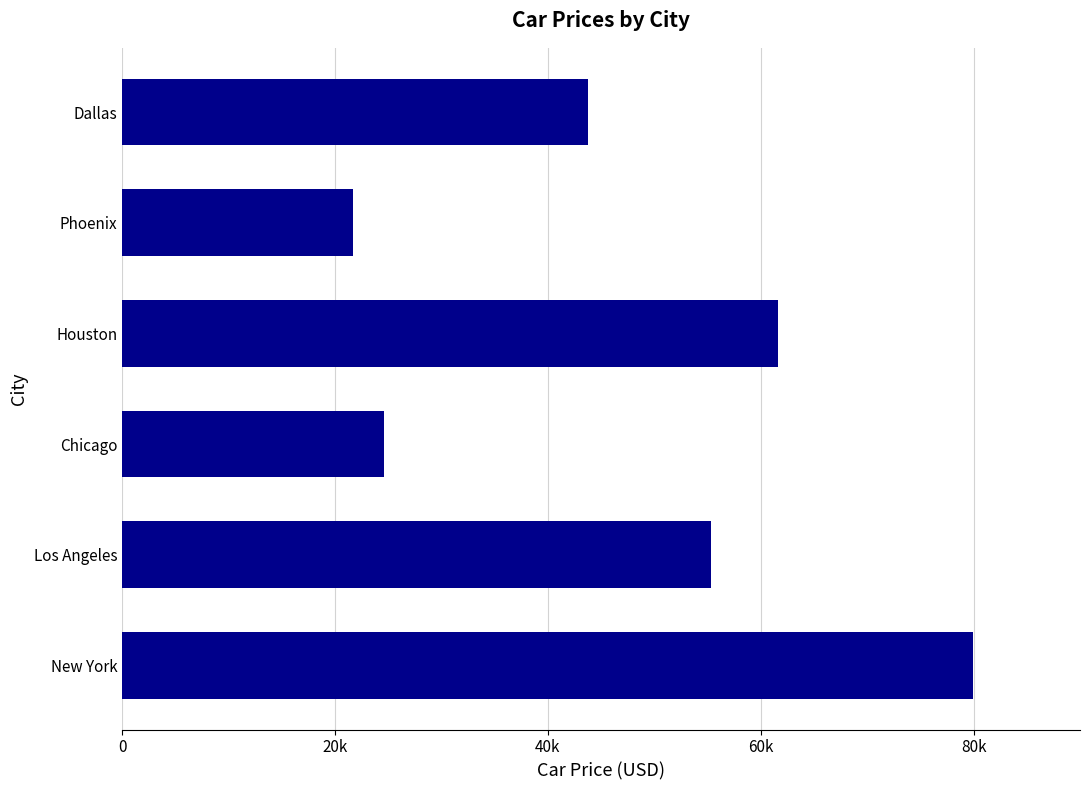

Rank the categories by value from lowest to highest.

Phoenix, Chicago, Dallas, Los Angeles, Houston, New York